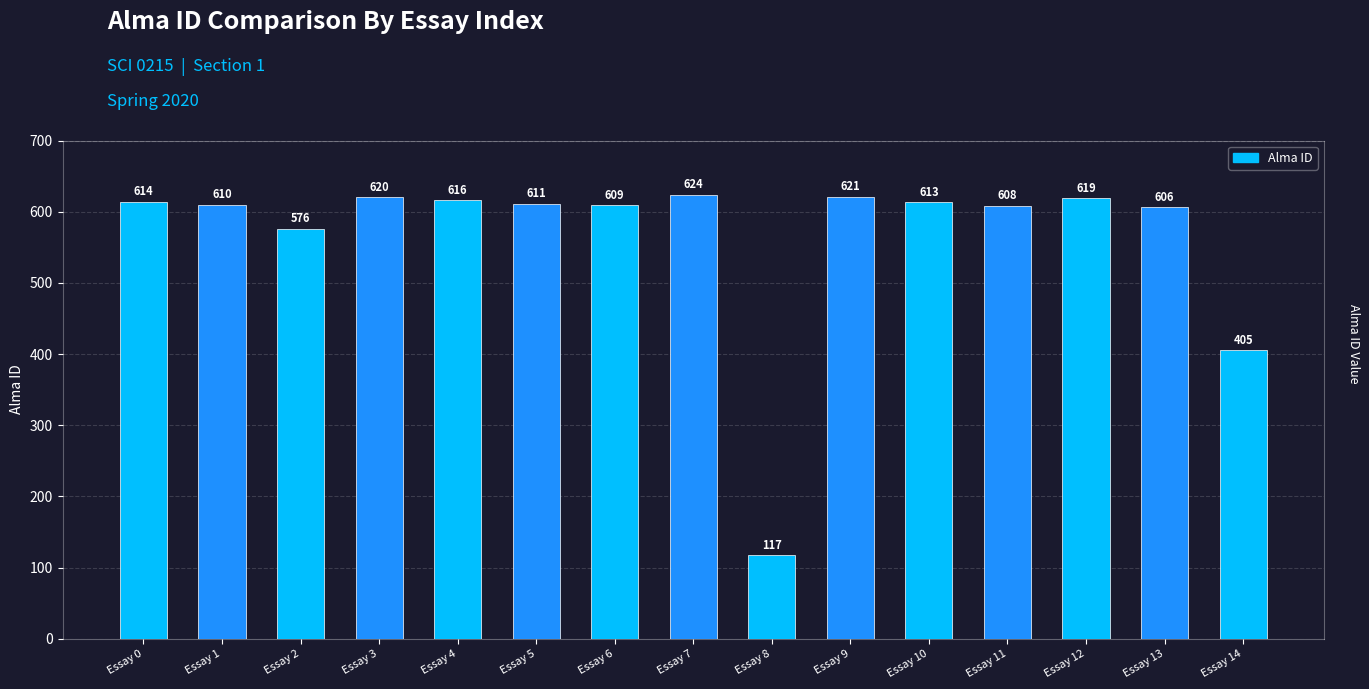

Between Essay 8 and Essay 1, which is larger?

Essay 1